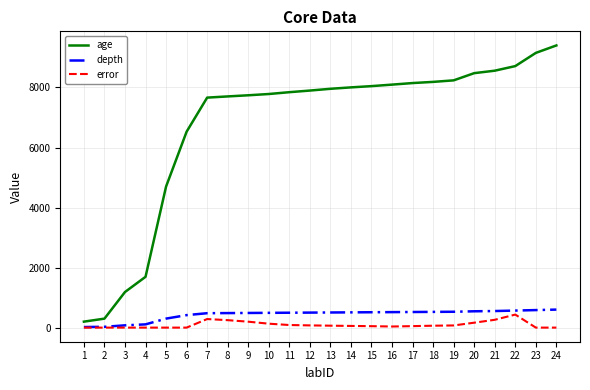

Rank the series at 19 from lowest to highest value.

error, depth, age